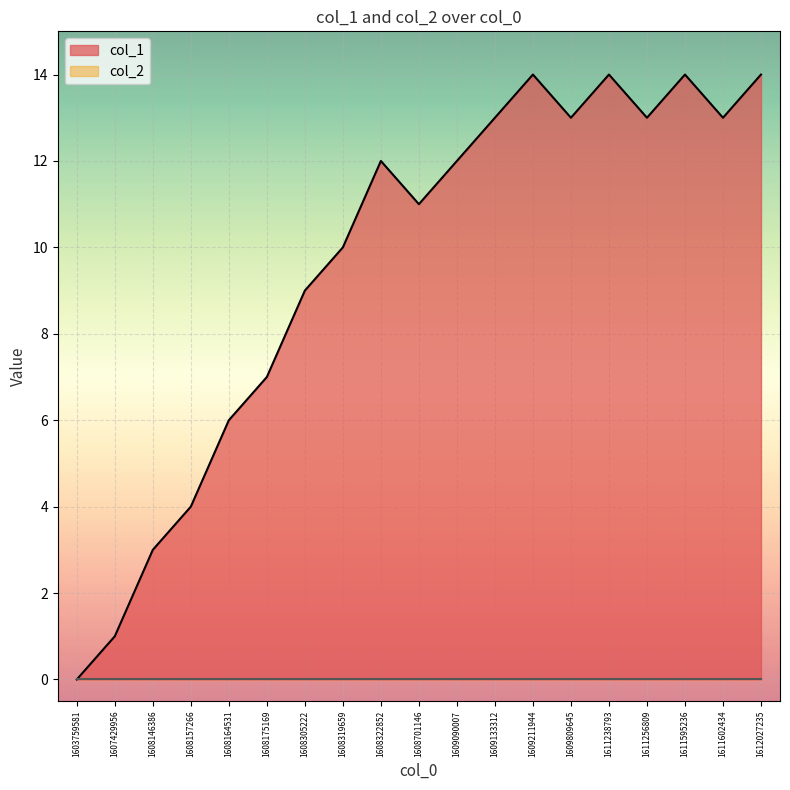

How many data points are less than 12?

9